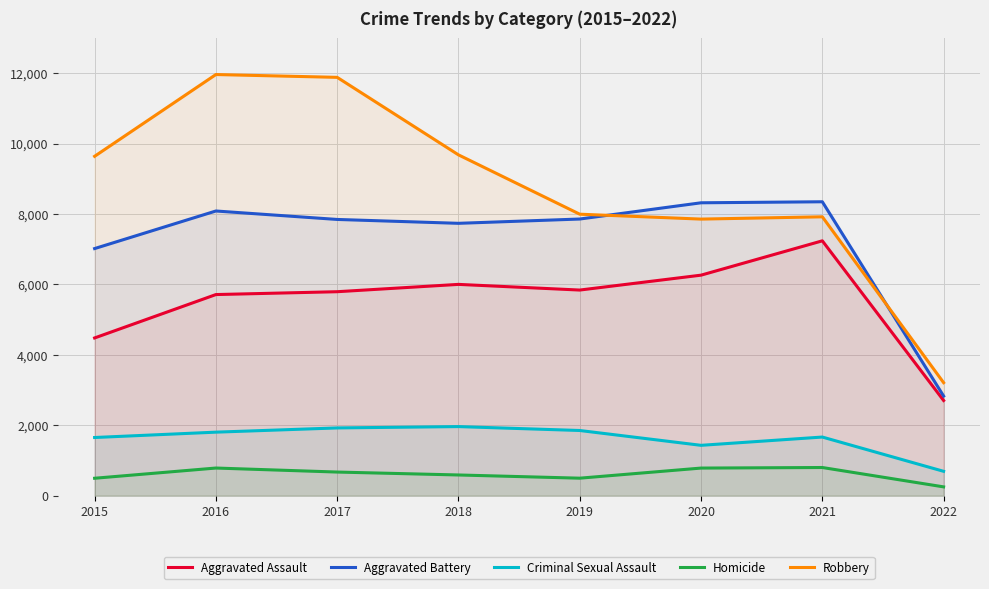

At which label is Robbery closest to 7585?

2020